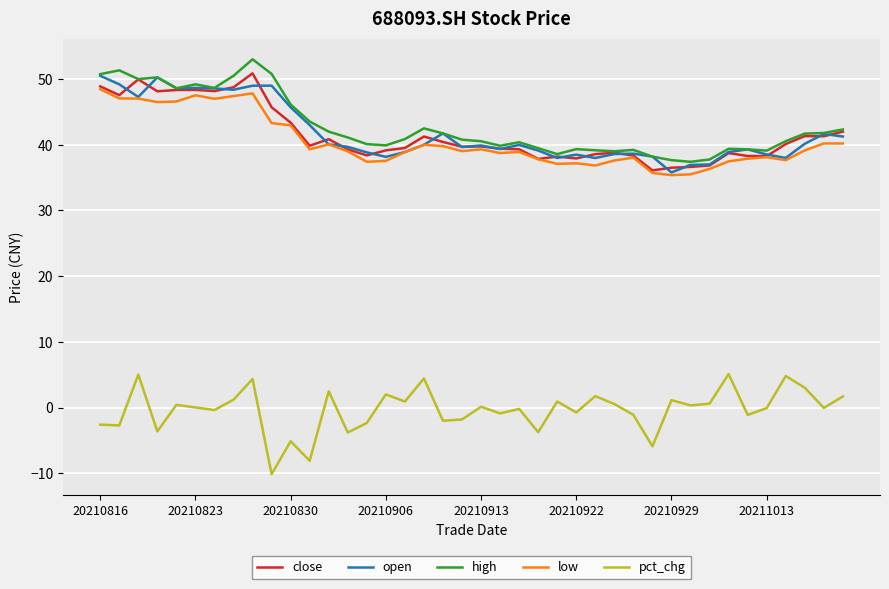

What is the greatest value displayed?

53.0